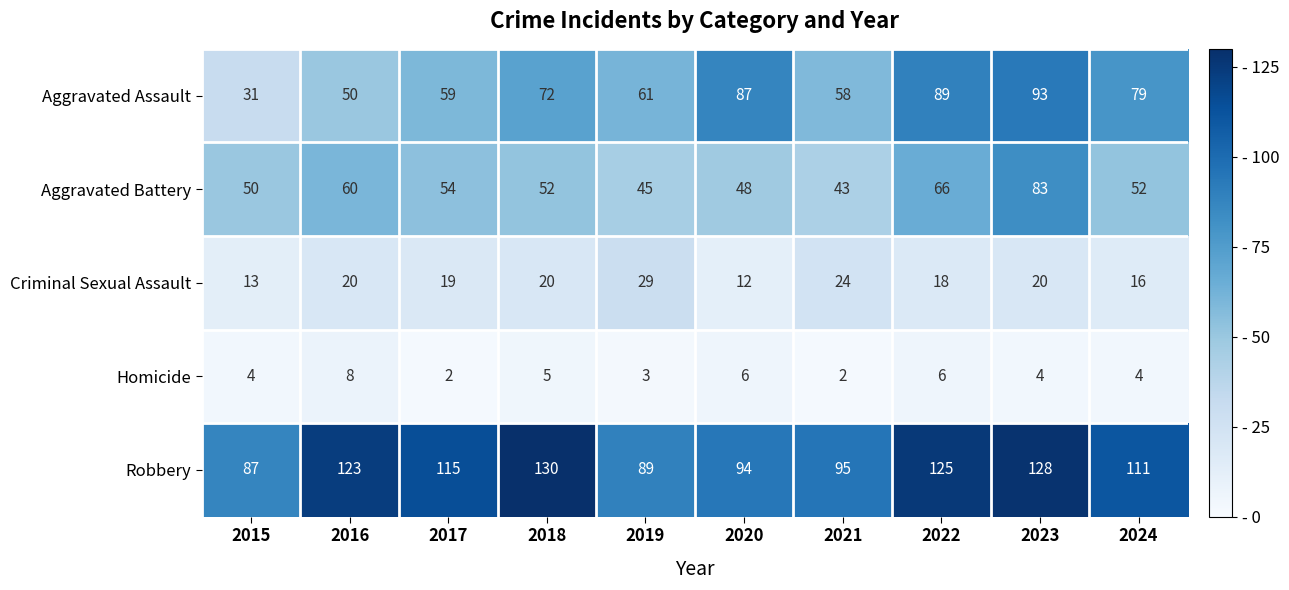

Rank the series at 2021 from highest to lowest value.

Robbery, Aggravated Assault, Aggravated Battery, Criminal Sexual Assault, Homicide